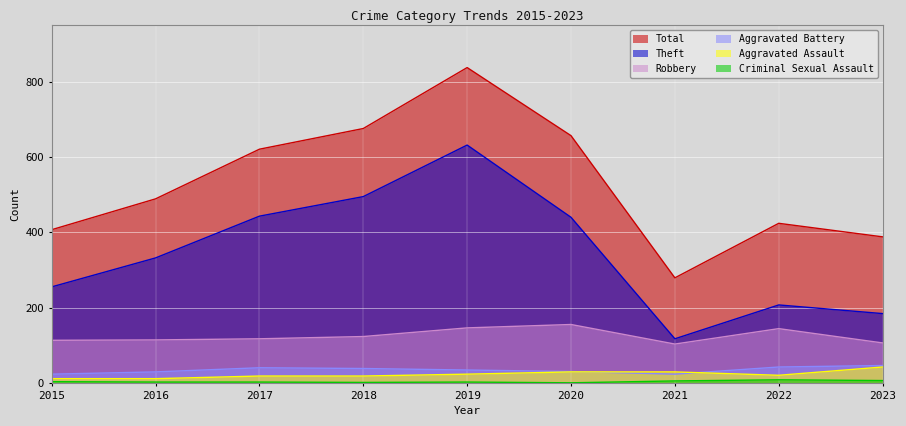

True or false: Aggravated Assault and Criminal Sexual Assault intersect in this chart.

False